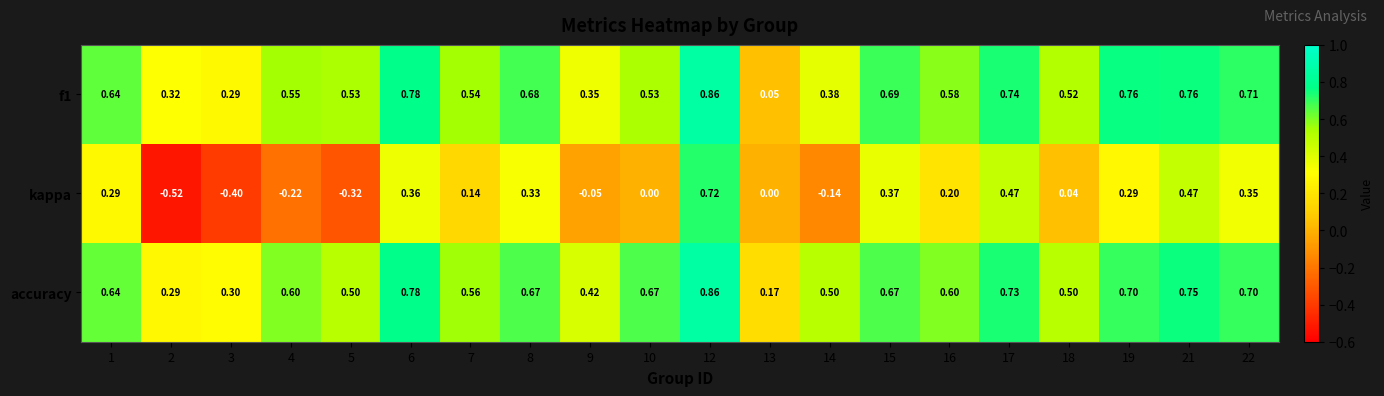

Which series has the widest spread of values?

kappa